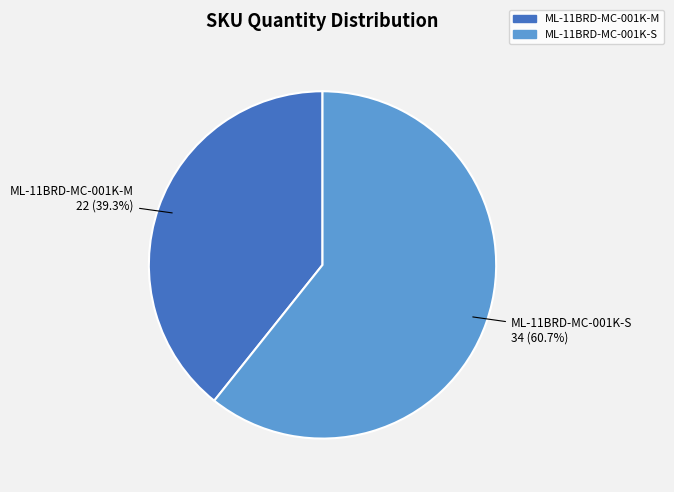

To the nearest percent, what portion does ML-11BRD-MC-001K-S represent?

61%